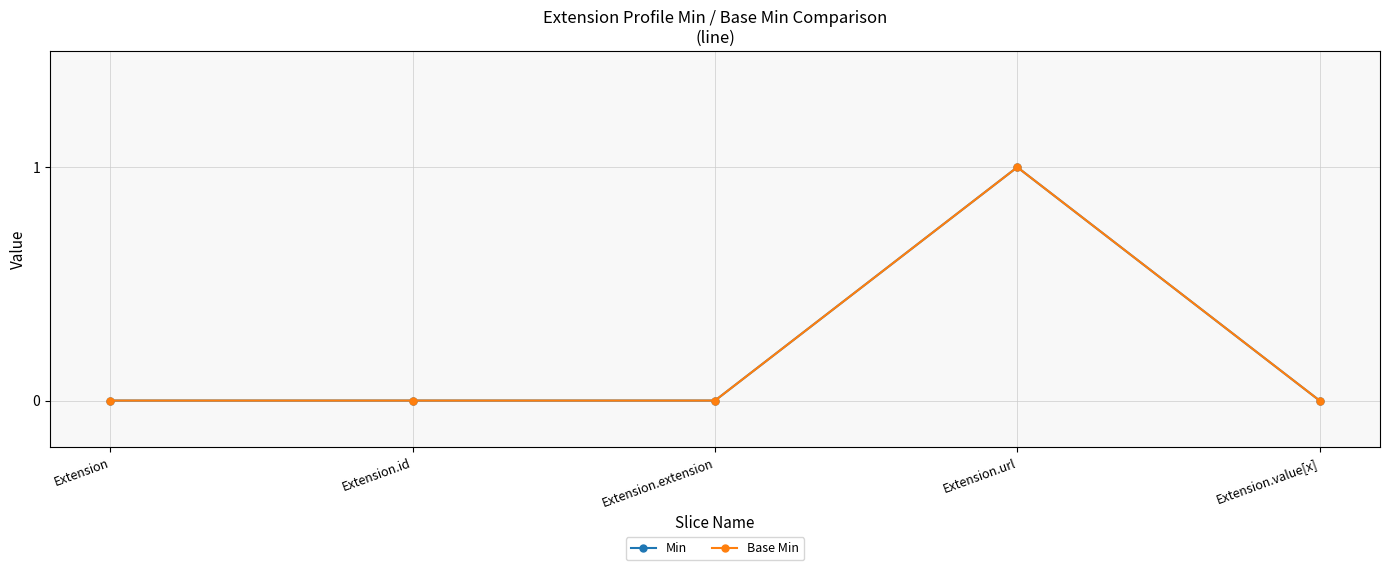

Is this an area chart (filled region under the line)?

No